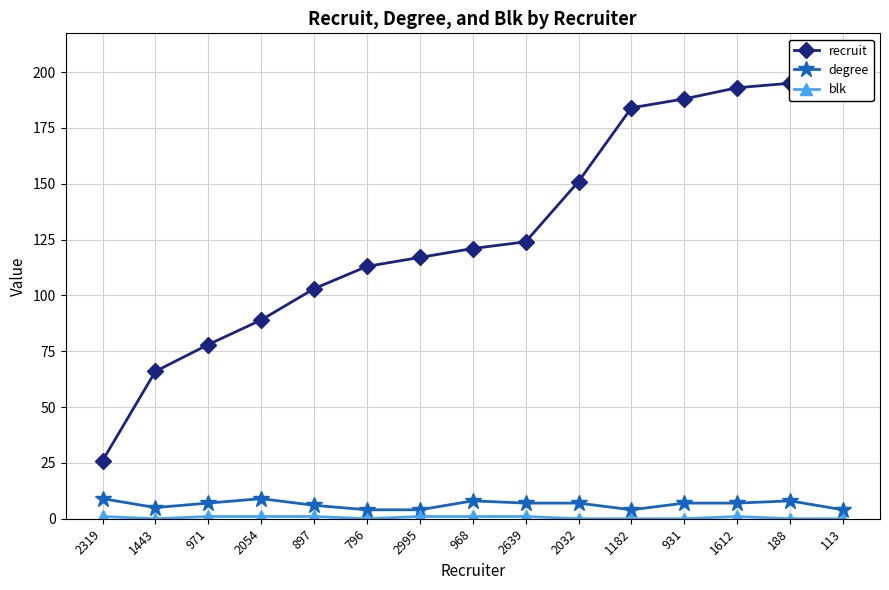

At which category is the sum across all series the highest?

113